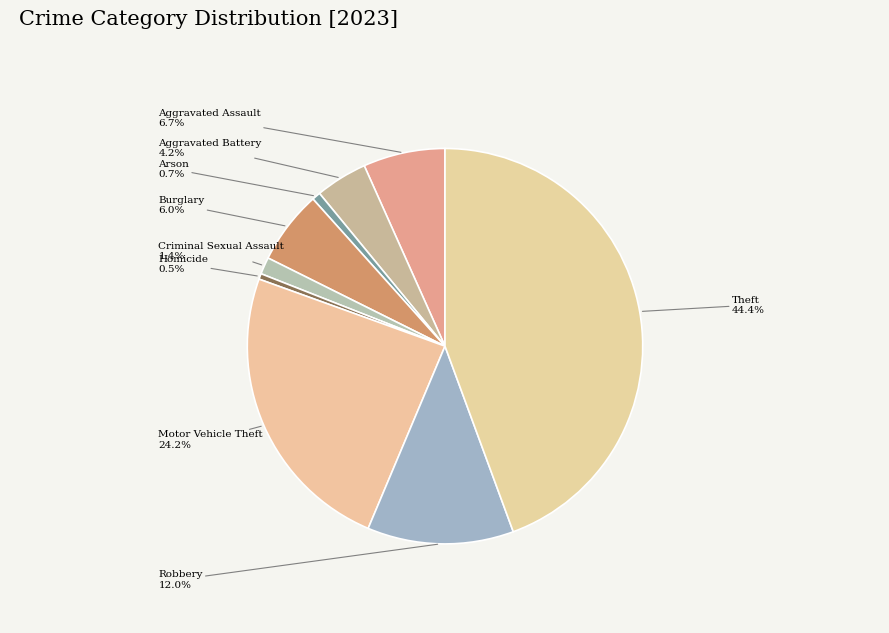

Does Robbery represent more than half of the total?

No